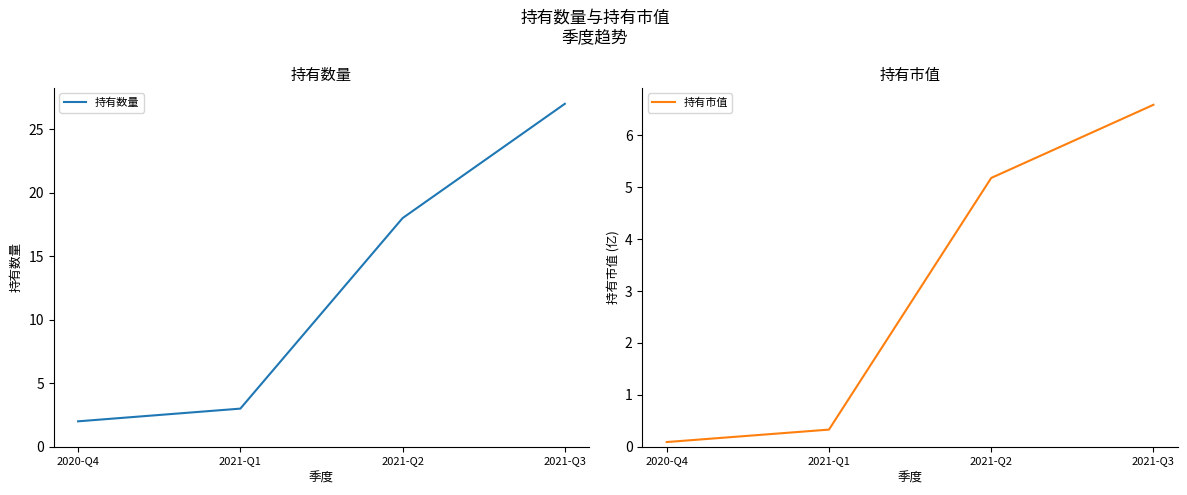

Count the number of data series in this chart.

2